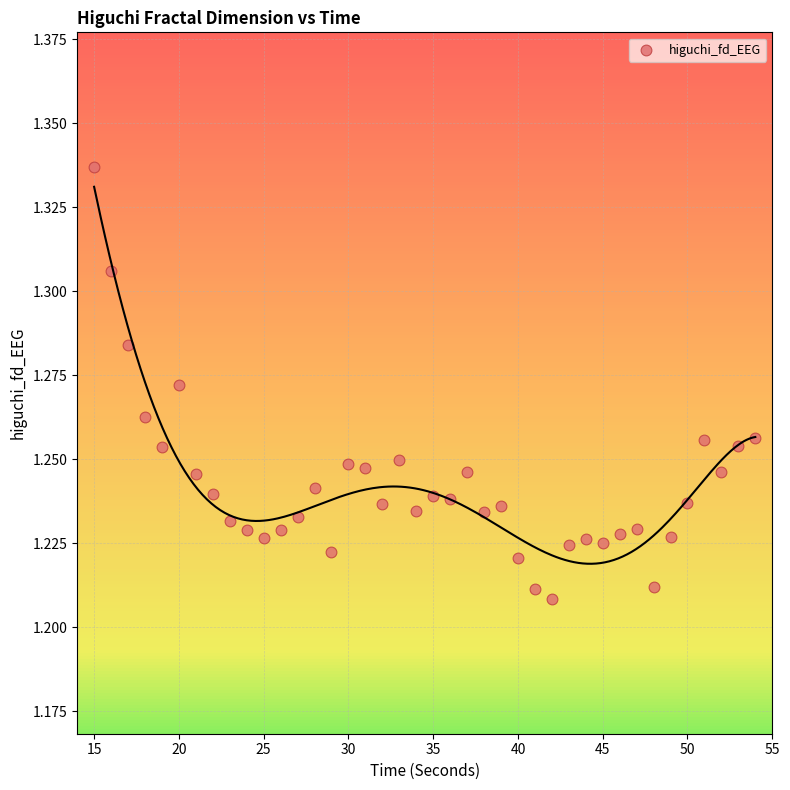

What is the range of X values (max minus min)?

39.0